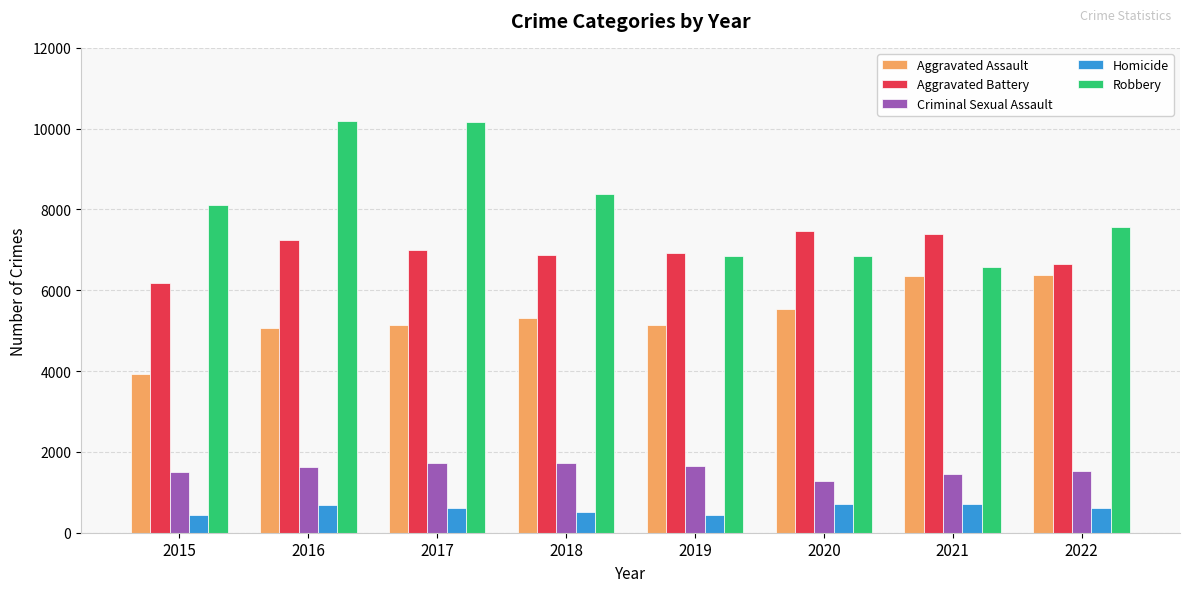

What is the value of the Robbery bar at the 2nd from the left?

10190